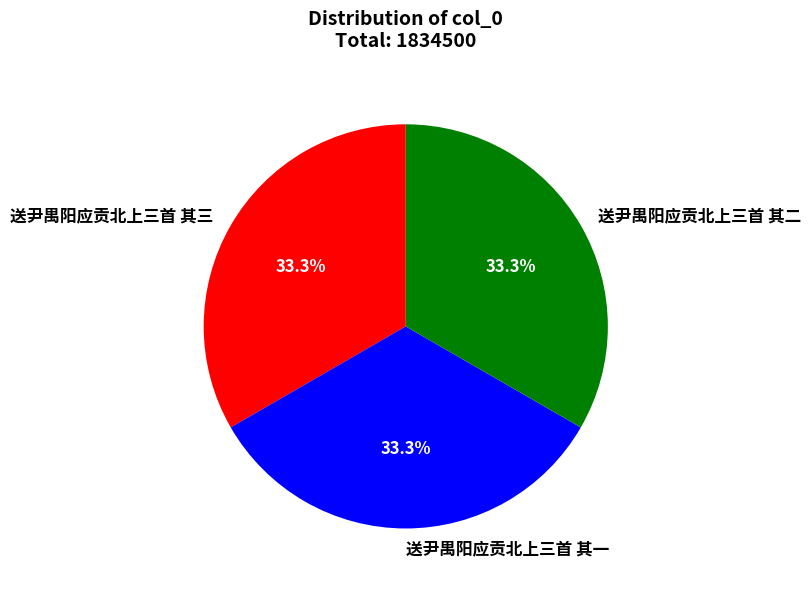

Approximately how many times larger is the value at 送尹禺阳应贡北上三首 其二 compared to 送尹禺阳应贡北上三首 其三?

1.0